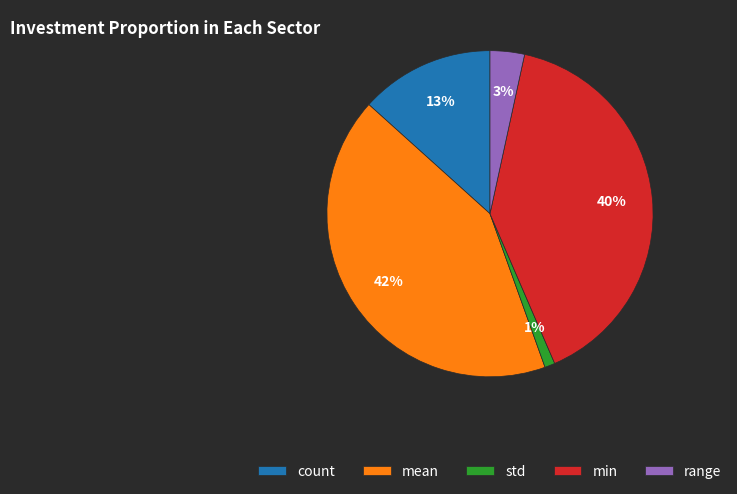

Is there a majority slice in this chart?

No